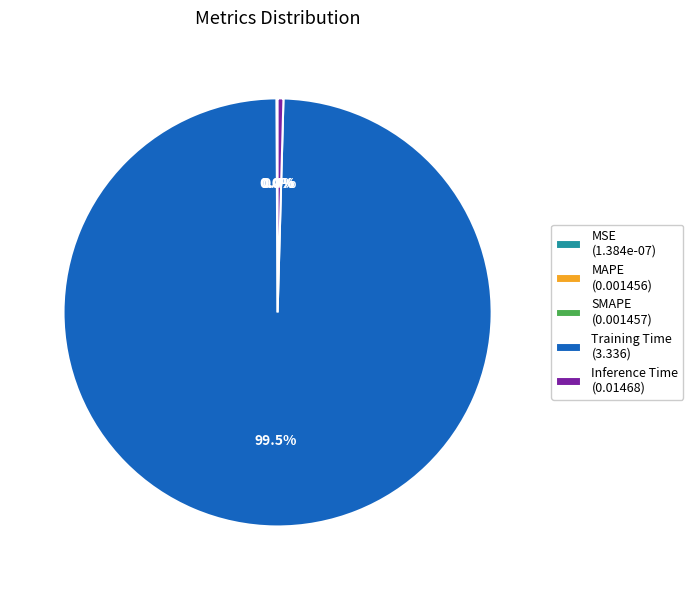

Does Training Time (3.336) account for over 50% of the chart?

Yes